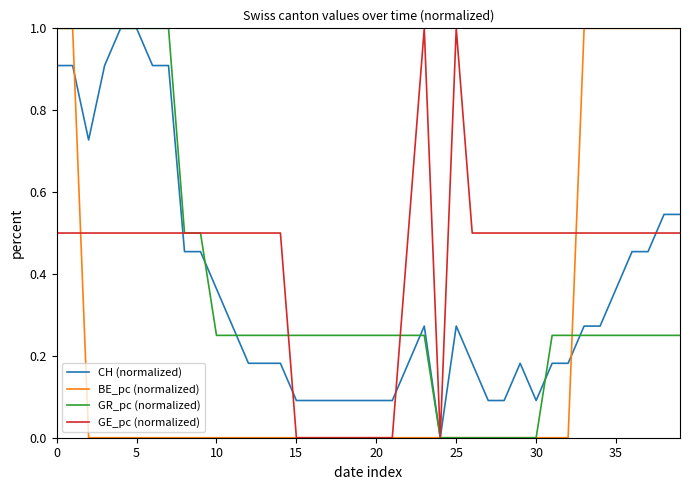

What are all the series names shown in the legend?

CH (normalized), BE_pc (normalized), GR_pc (normalized), GE_pc (normalized)